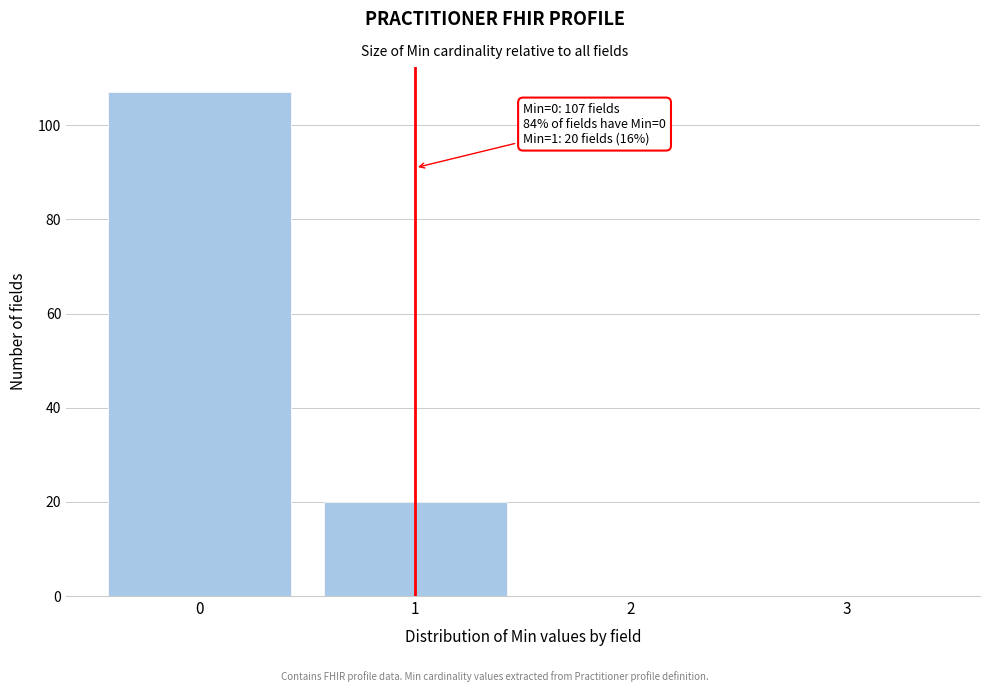

Over which range of the x-axis is the bar tallest?

-0.5 to 0.5